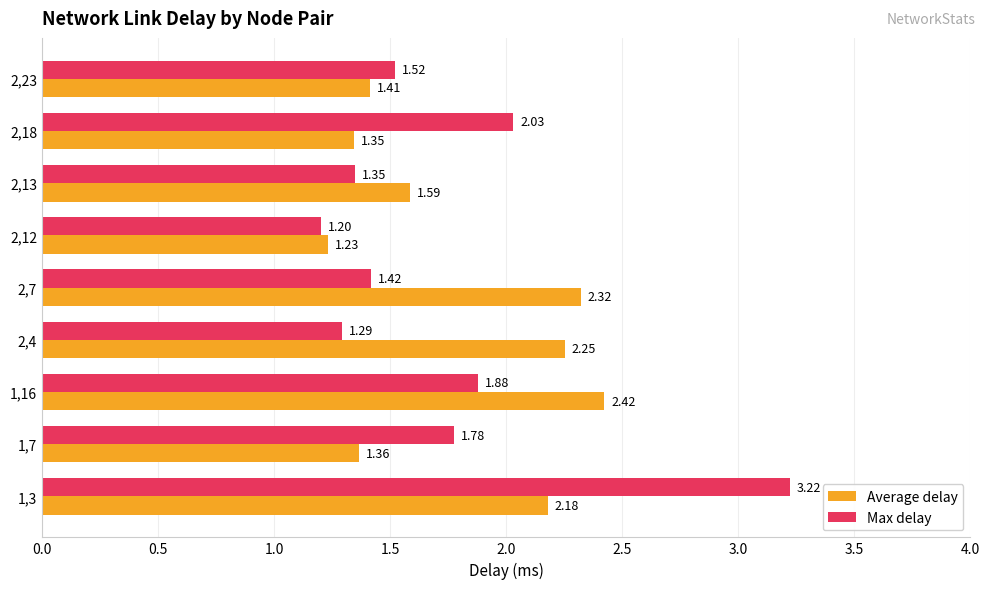

Is the value of Max delay at 2,4 greater than the value of Average delay at 2,7?

No